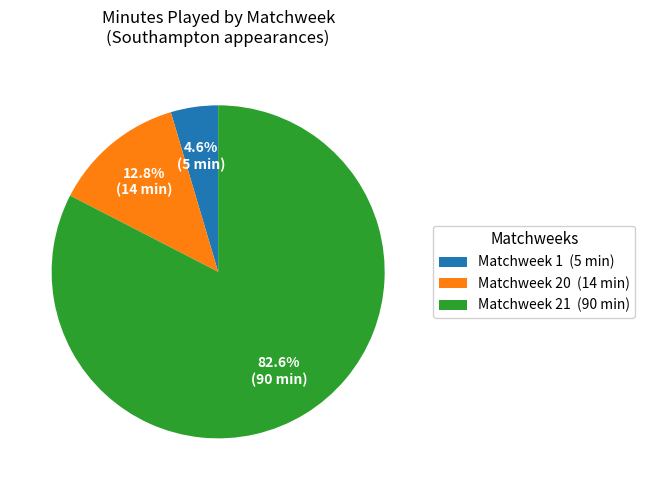

Is Matchweek 21 the majority of the pie?

Yes